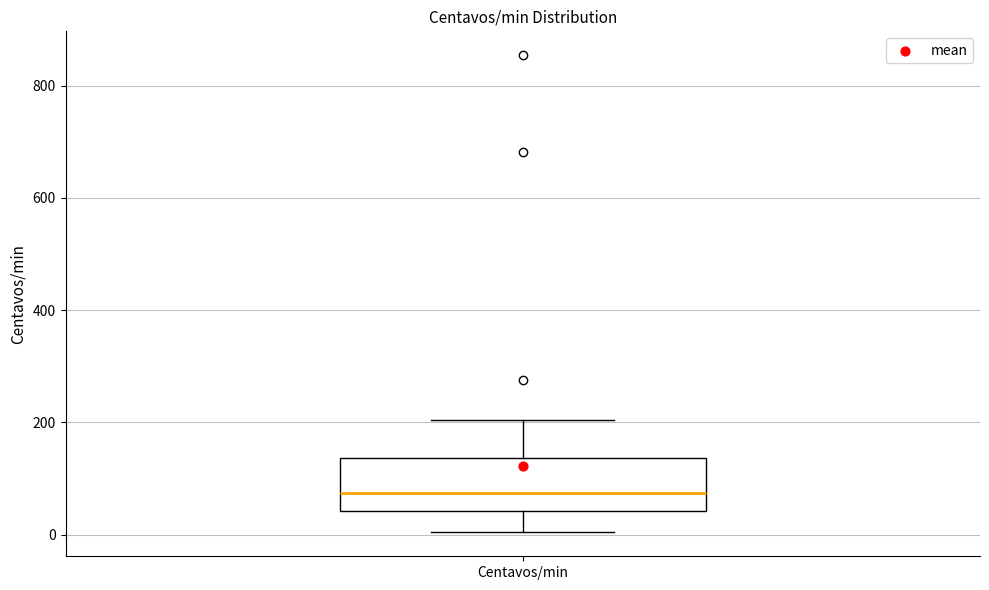

Where does the lower whisker of the box for Centavos/min end on the y-axis? The values are not printed on the chart, so give them approximately, as read against the axis.

0